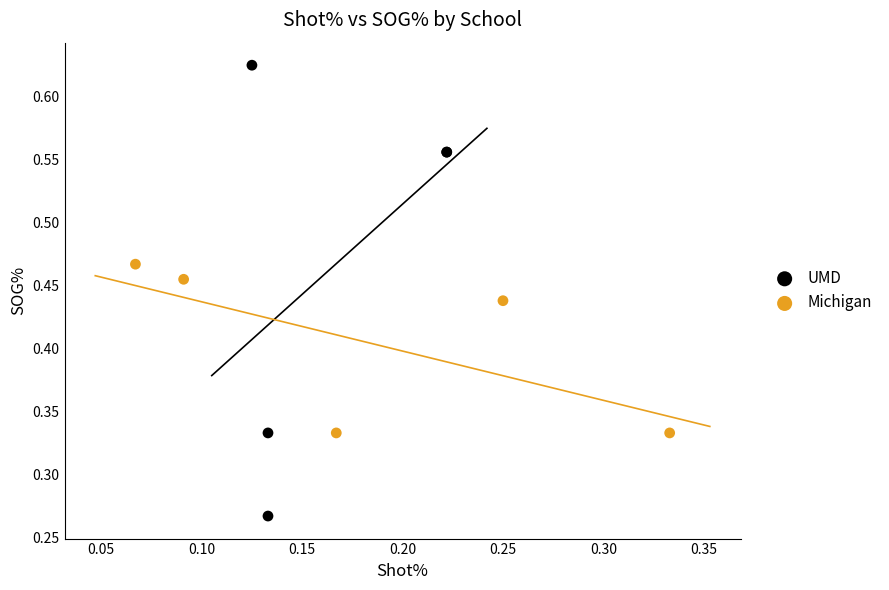

Which series contains the highest Y value?

UMD